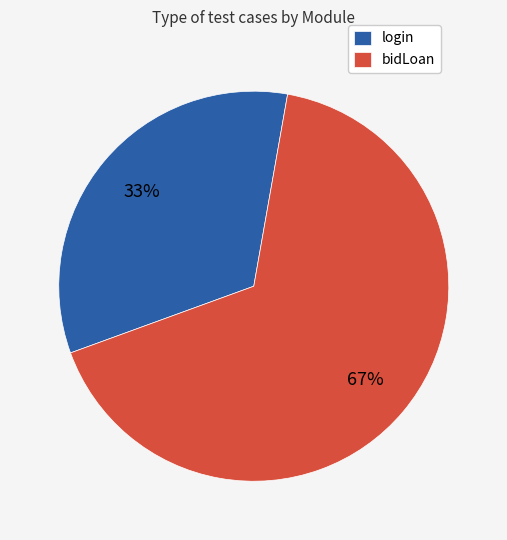

Combined, do login and bidLoan account for over 50%?

Yes